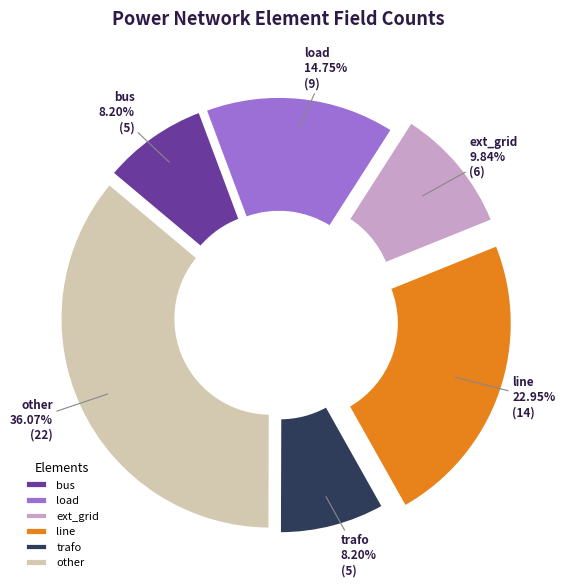

Is ext_grid the majority of the pie?

No